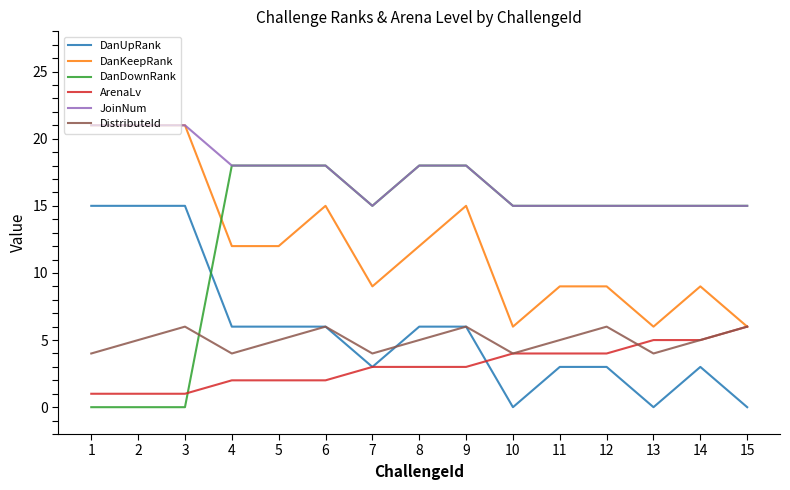

The value of ArenaLv at 8 is 3. True or false?

True